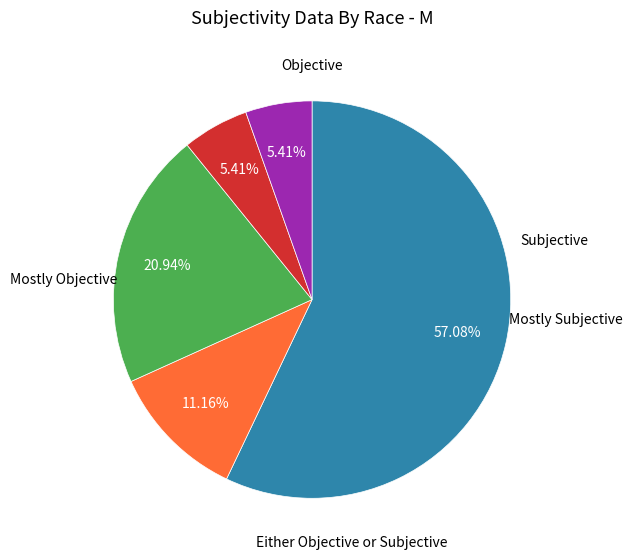

Does any single category account for the majority?

Yes